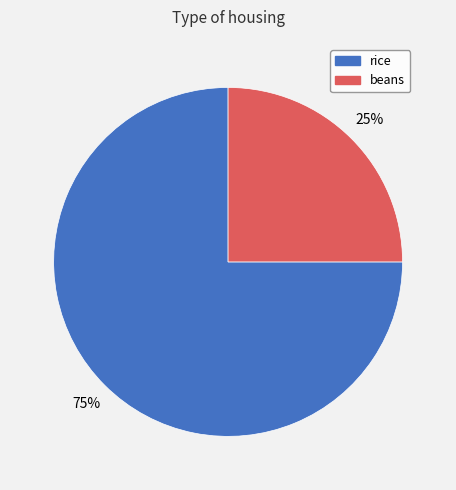

Do rice and beans together represent more than half of the pie?

Yes